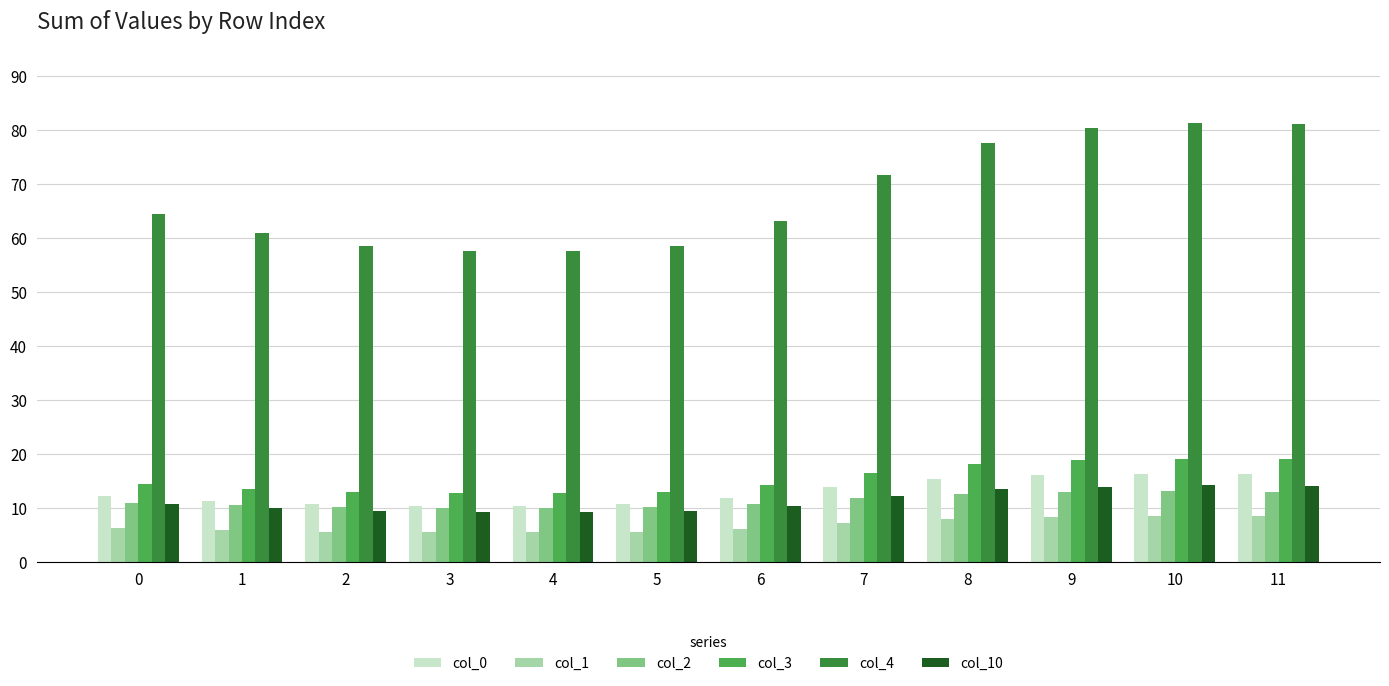

True or false: col_0 has a value of 10.6 at 5.

True